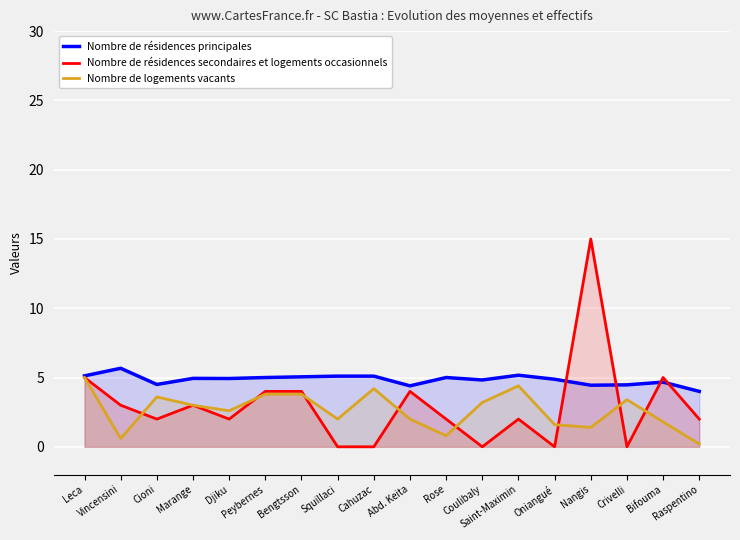

True or false: Nombre de résidences secondaires et logements occasionnels has more than 0 interior local peaks.

True